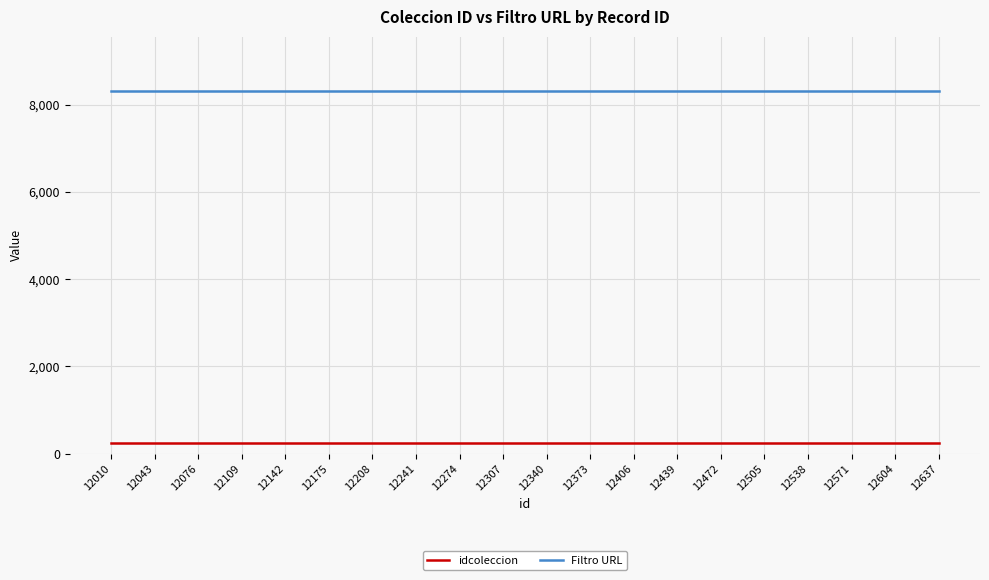

True or false: Filtro URL has a value of 5642 at 12010.

False